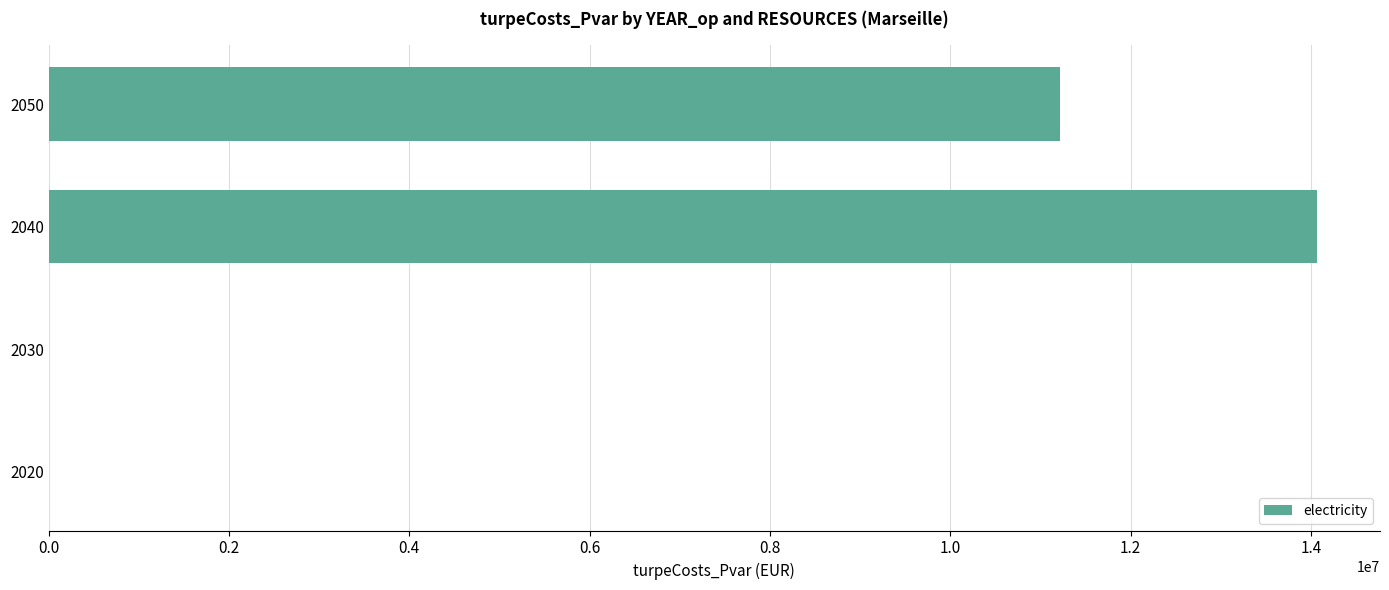

The value at 2030 is 0.0. True or false?

True